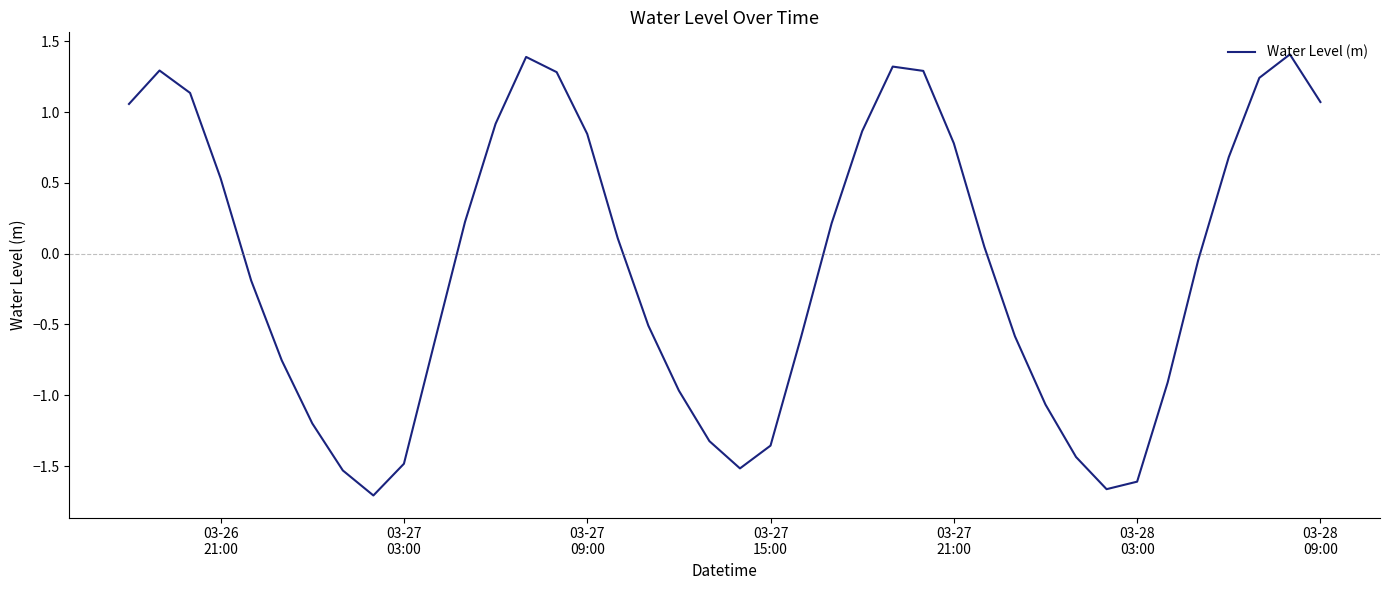

What is the greatest value displayed?

1.4